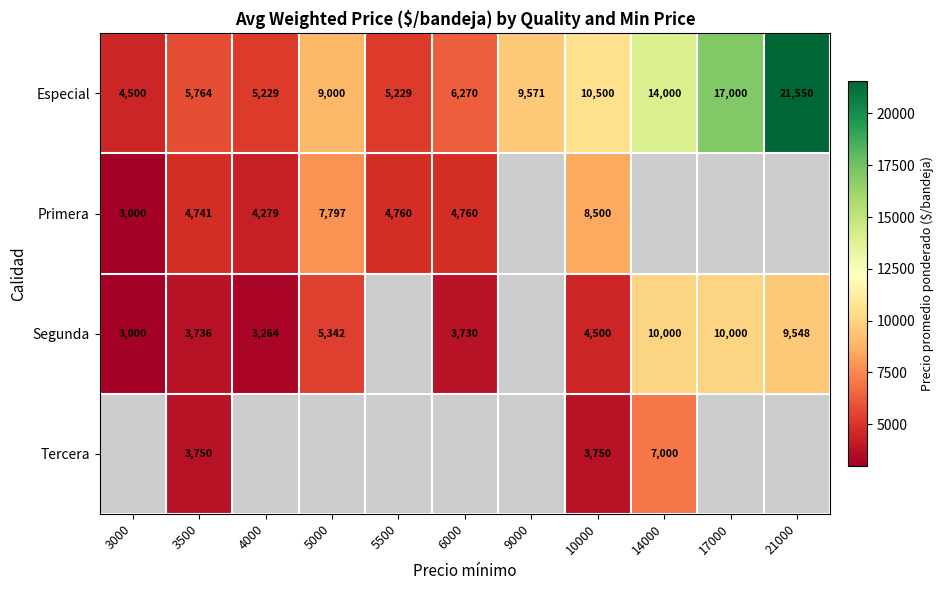

What is the maximum value for Especial?

21550